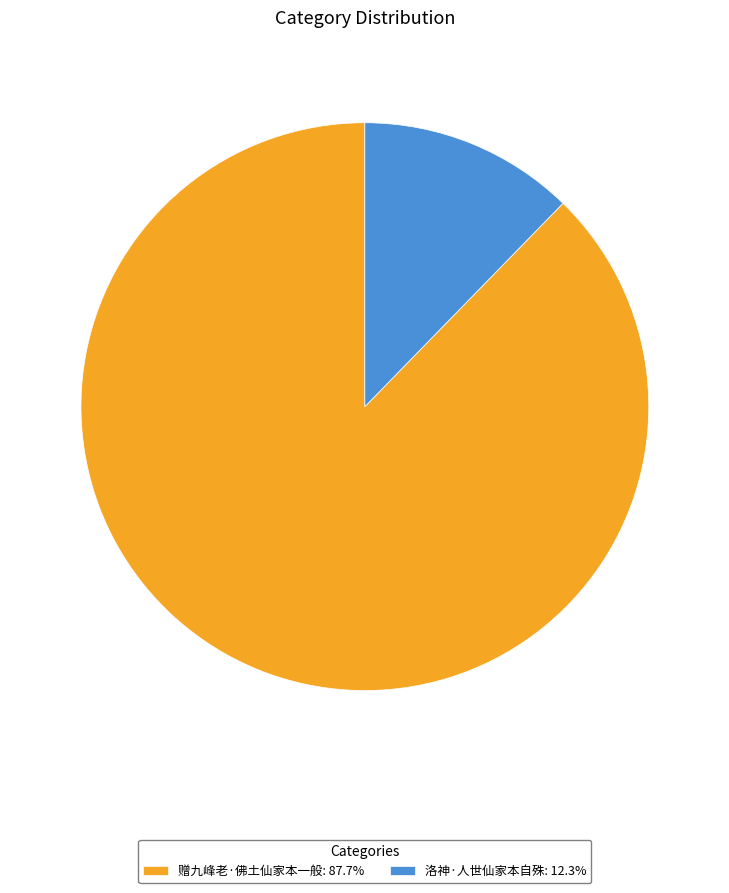

True or false: 洛神·人世仙家本自殊 accounts for 12% of the total.

True